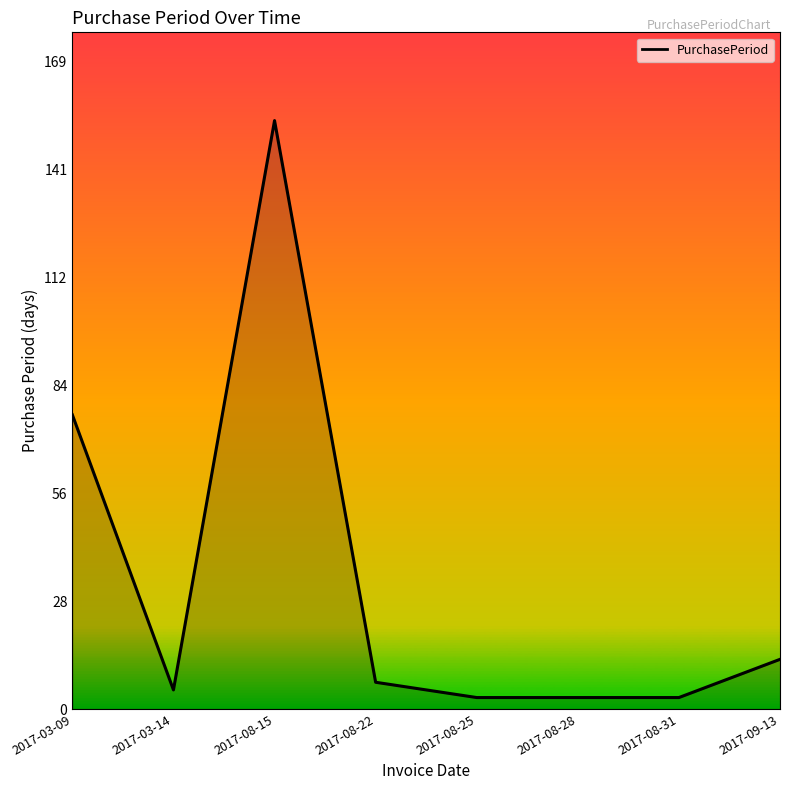

What is the difference between the maximum and minimum values?

151